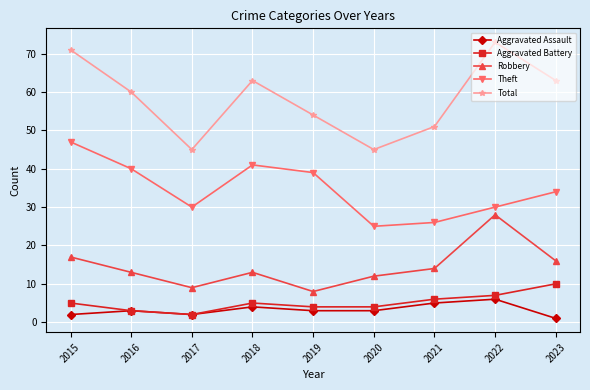

What is the sum of all Total values?

525